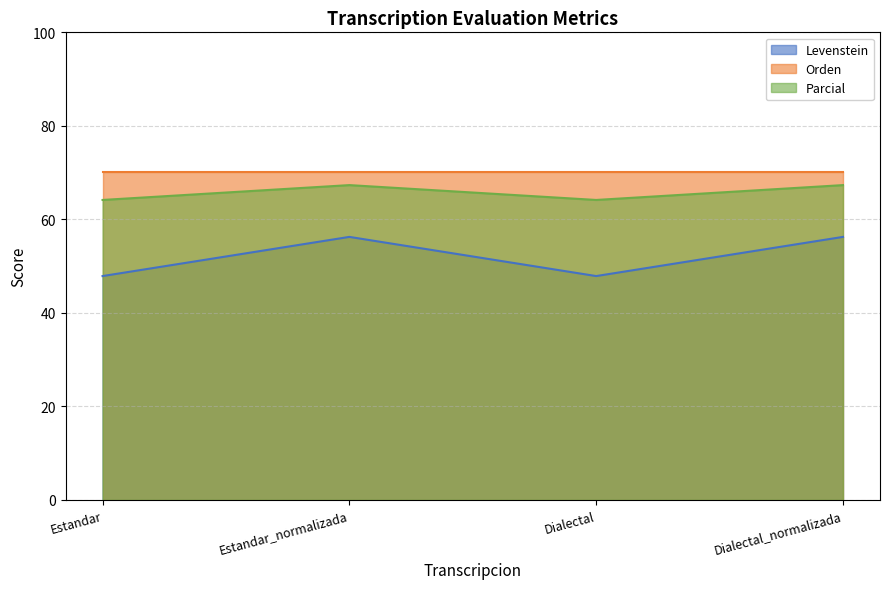

Is it true that Levenstein equals 56.2 at Dialectal_normalizada?

True